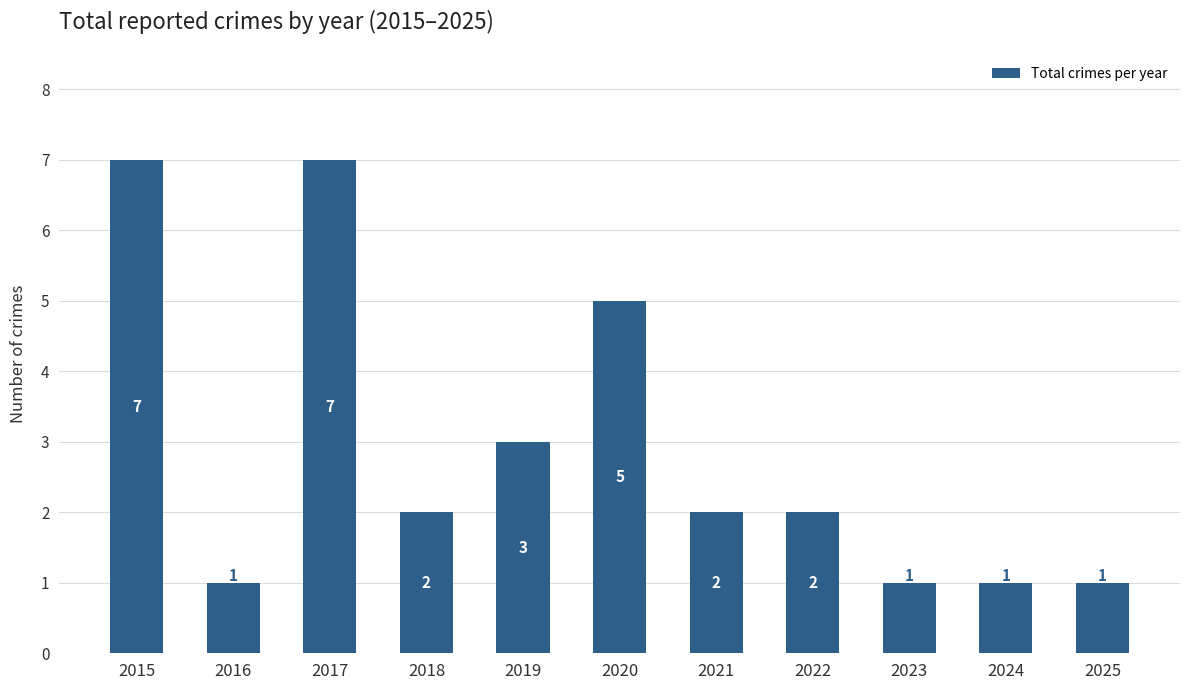

Is it true that the value at 2021 is 2?

True